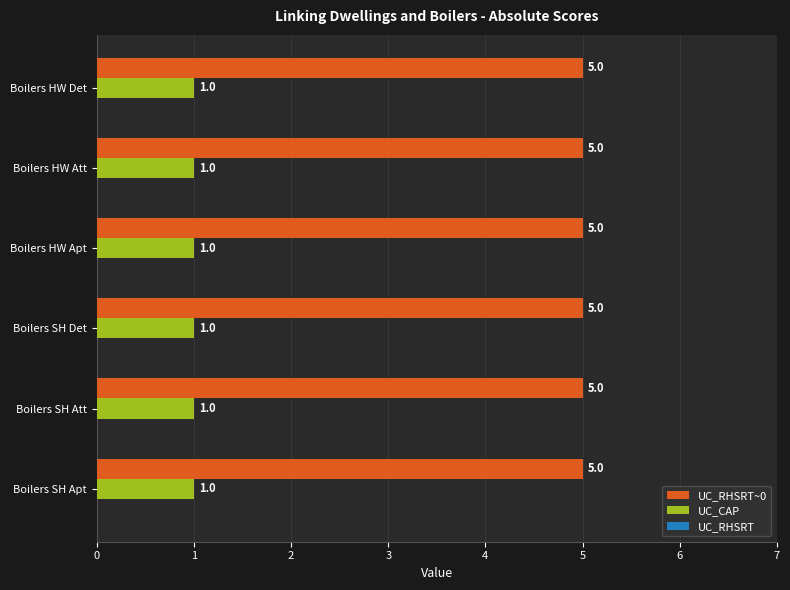

At how many categories does at least one series exceed 2?

6